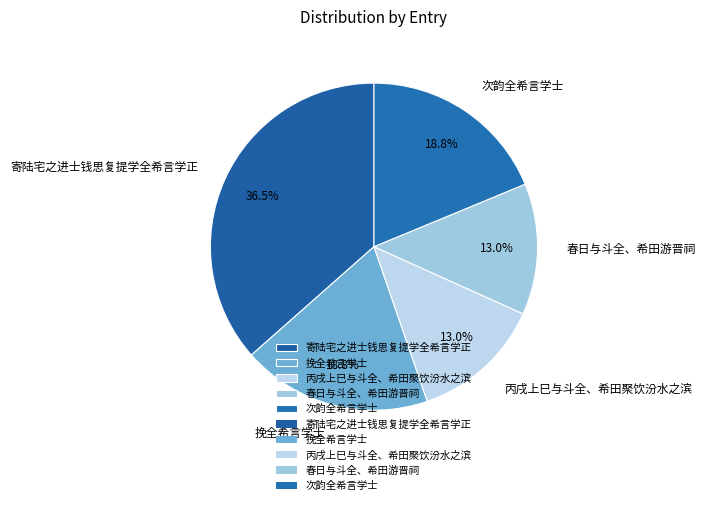

Does 春日与斗全、希田游晋祠 represent more than half of the total?

No